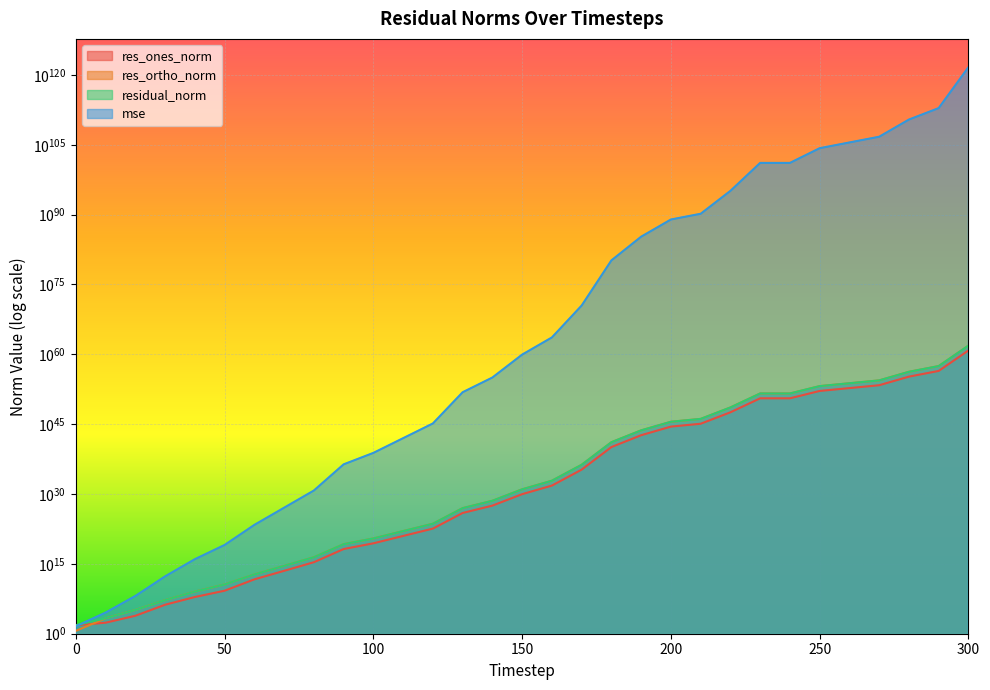

True or false: res_ortho_norm and residual_norm intersect in this chart.

False